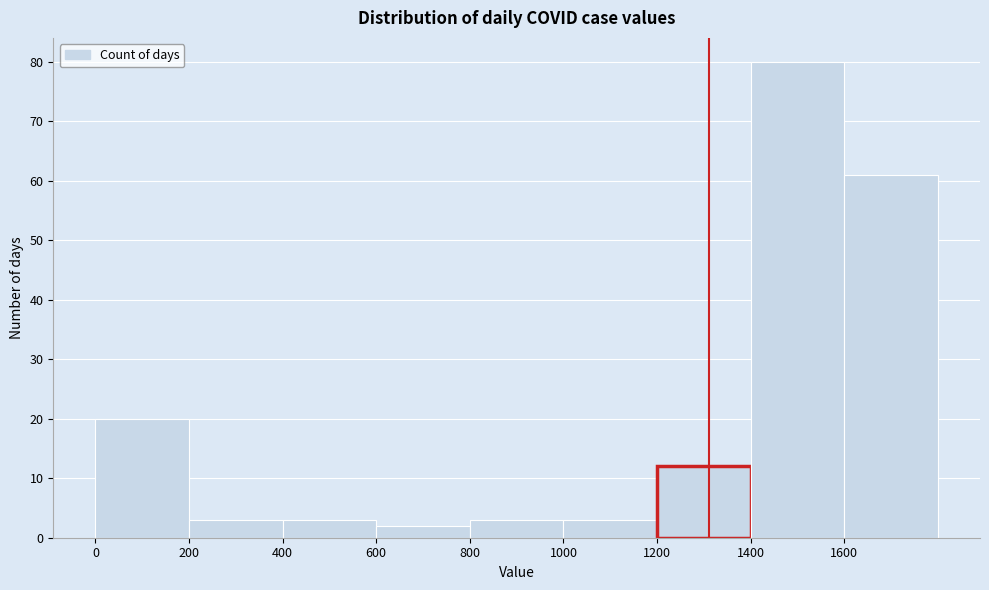

Reading left to right, list every bar in this chart as the range it spans on the x-axis followed by its height. The values are not printed on the chart, so give them approximately, as read against the axis.

0 to 200: 20
200 to 400: 3
400 to 600: 3
600 to 800: 2
800 to 1000: 3
1000 to 1200: 3
1200 to 1400: 12
1400 to 1600: 80
1600 to 1800: 61